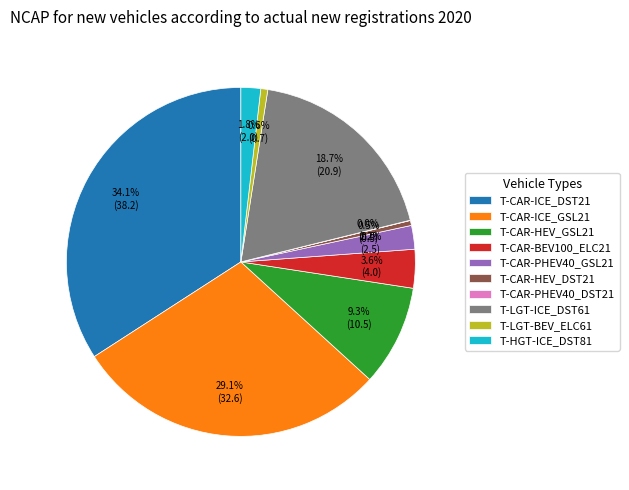

Combined, what portion of the pie is T-LGT-BEV_ELC61 and T-CAR-BEV100_ELC21?

4.2%